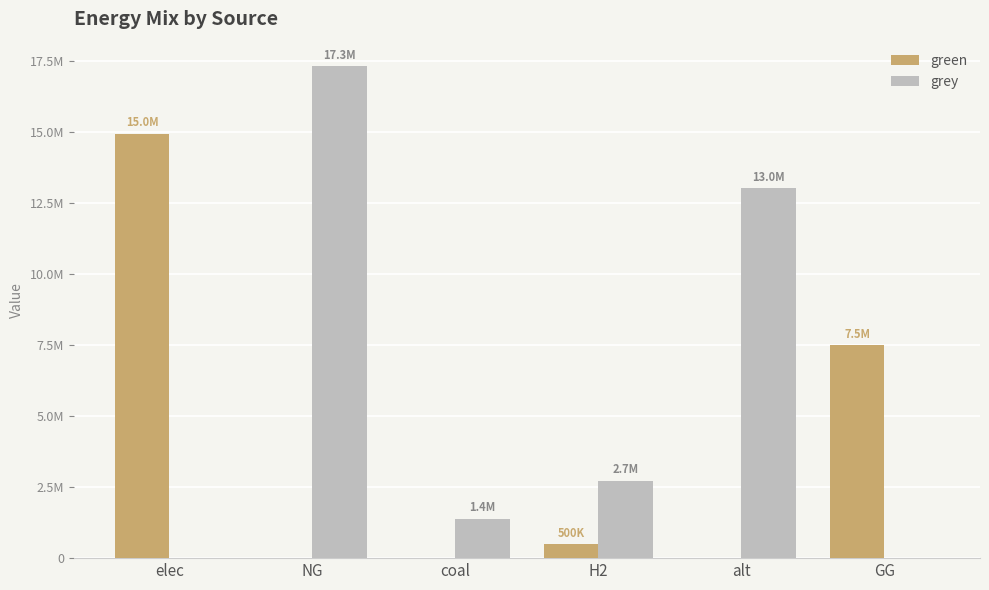

Which category has the lowest value across all series?

NG